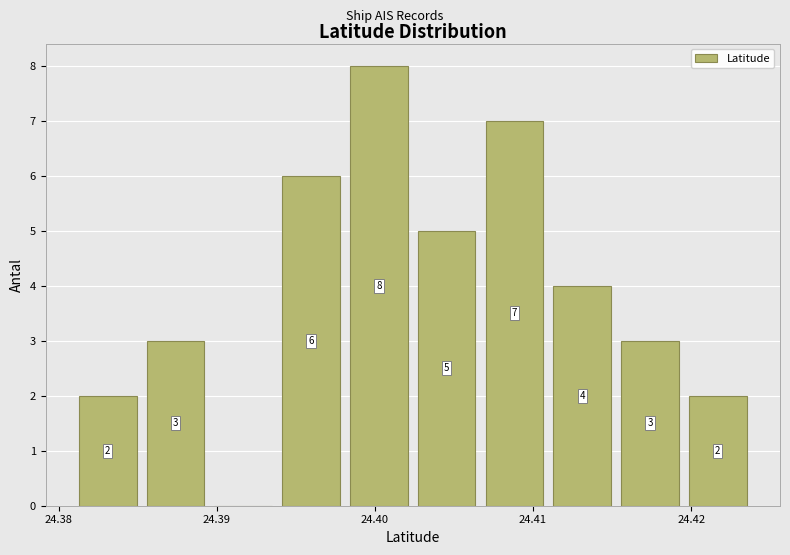

Which range on the x-axis has the tallest bar?

24.398 to 24.403